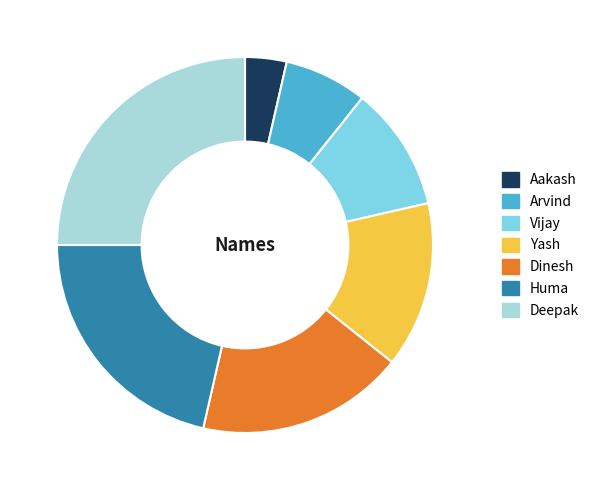

True or false: Vijay accounts for 16% of the total.

False